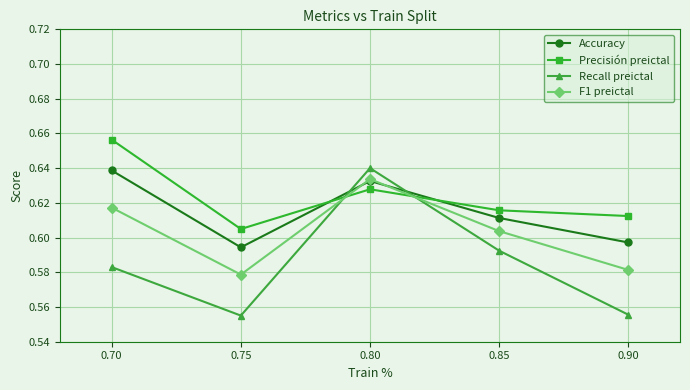

True or false: Precisión preictal and F1 preictal cross at least once.

True